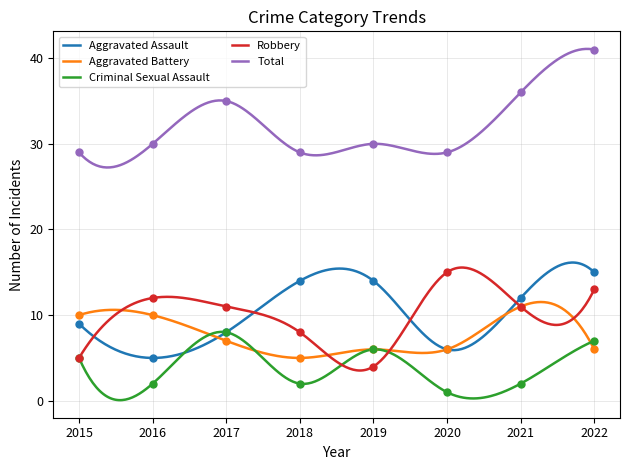

At how many categories does at least one series exceed 21?

8